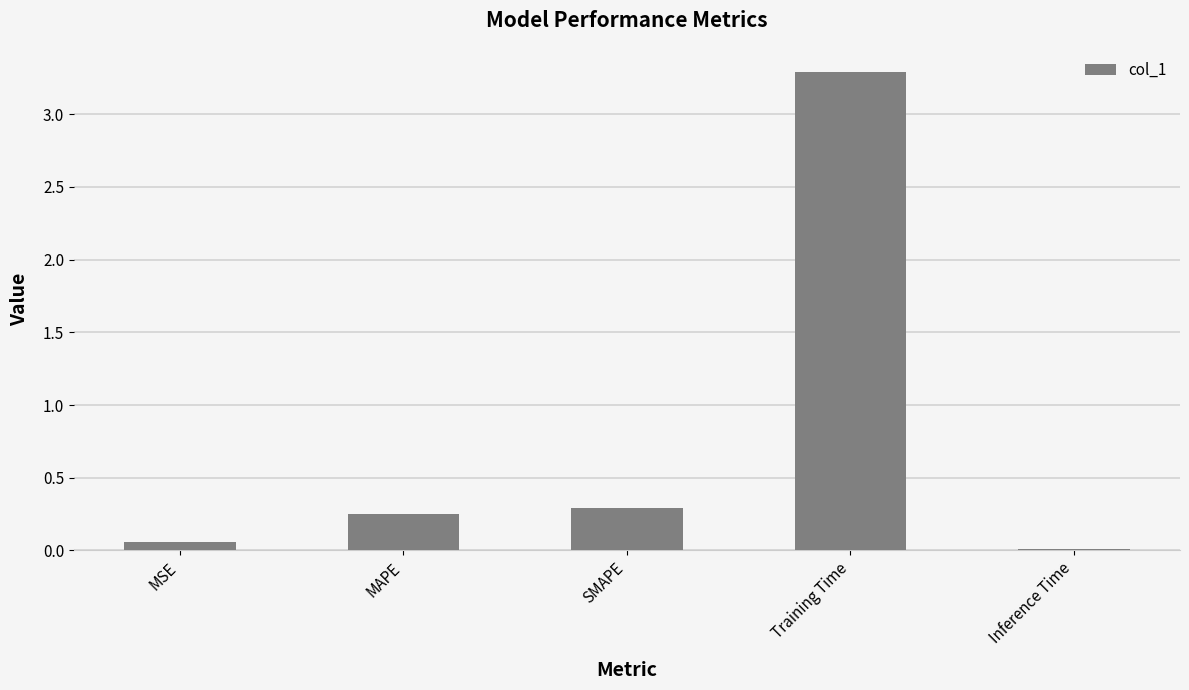

How many series are shown in this chart?

1